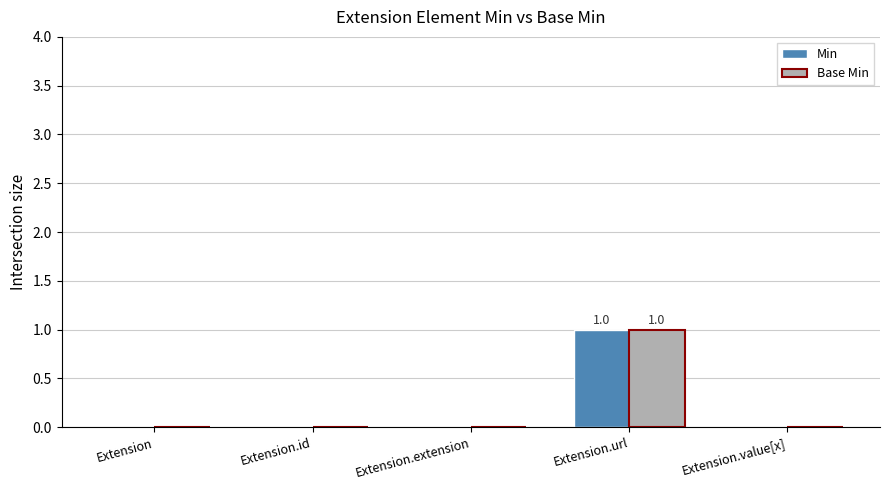

Reading right to left, what are all the values shown in this chart?

Min: Extension.value[x]=0	Extension.url=1	Extension.extension=0	Extension.id=0	Extension=0
Base Min: Extension.value[x]=0	Extension.url=1	Extension.extension=0	Extension.id=0	Extension=0